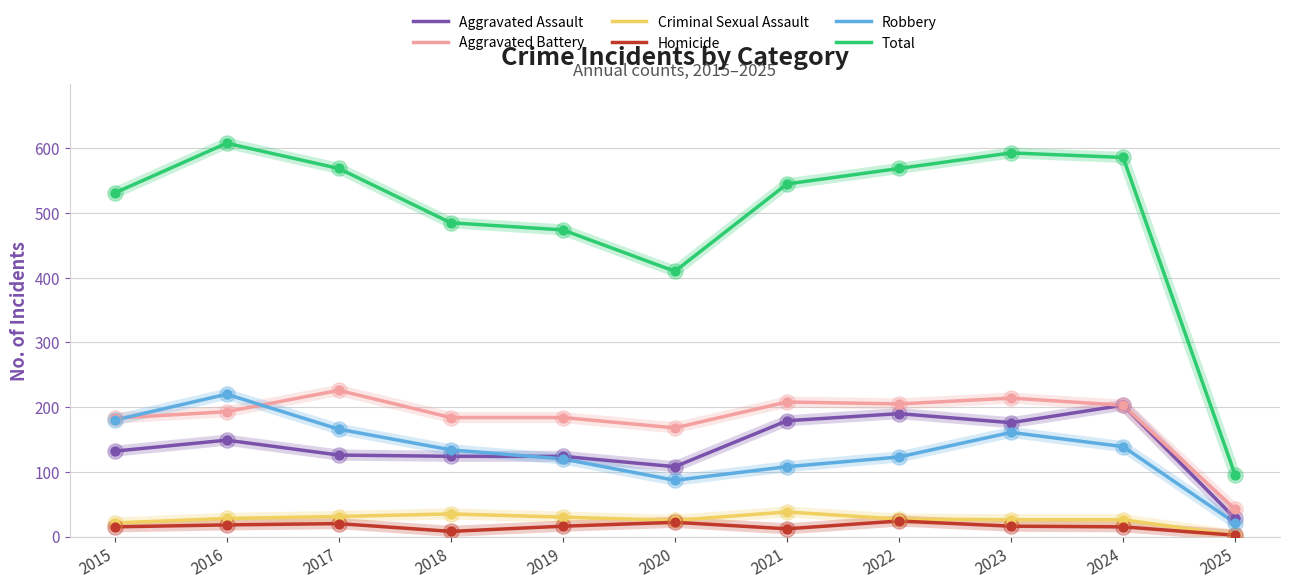

What is the difference between the highest and lowest values at 2024?

571